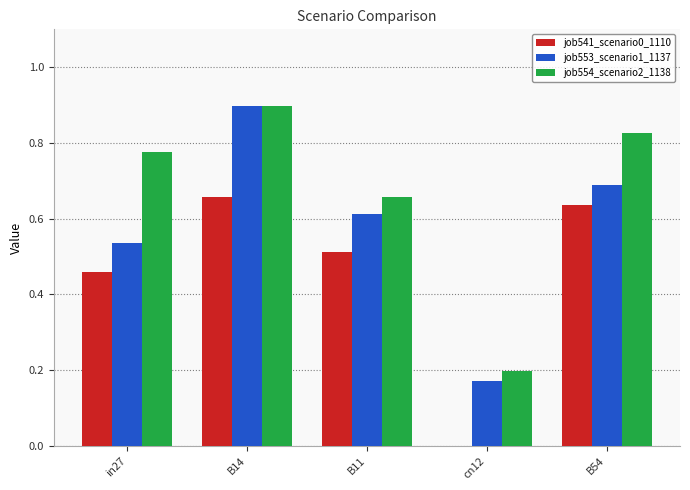

Is it true that job541_scenario0_1110 equals 0.8 at B11?

False